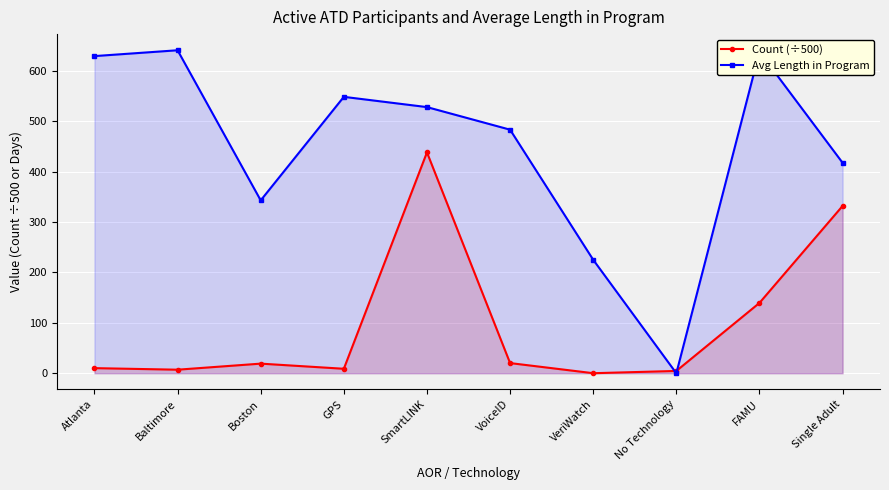

At which label is Avg Length in Program closest to 320?

Boston